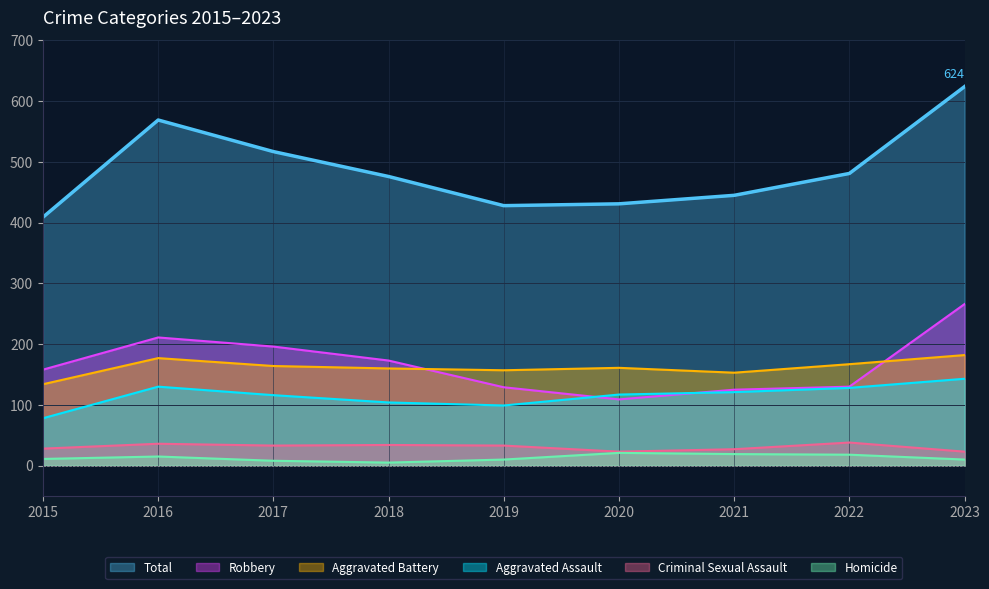

Which series has the largest total across all categories?

Total